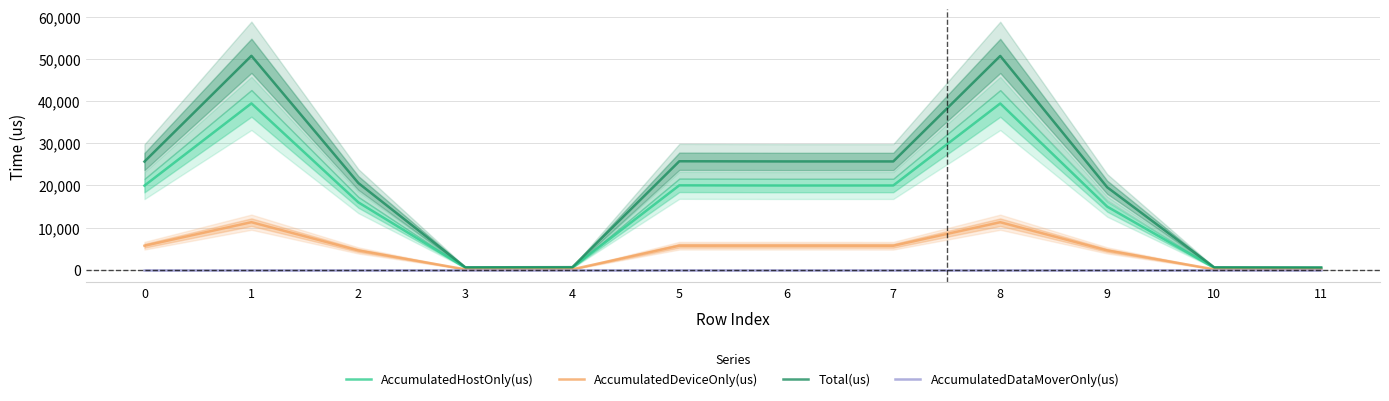

Which series changed the most between 0 and 10?

Total(us)